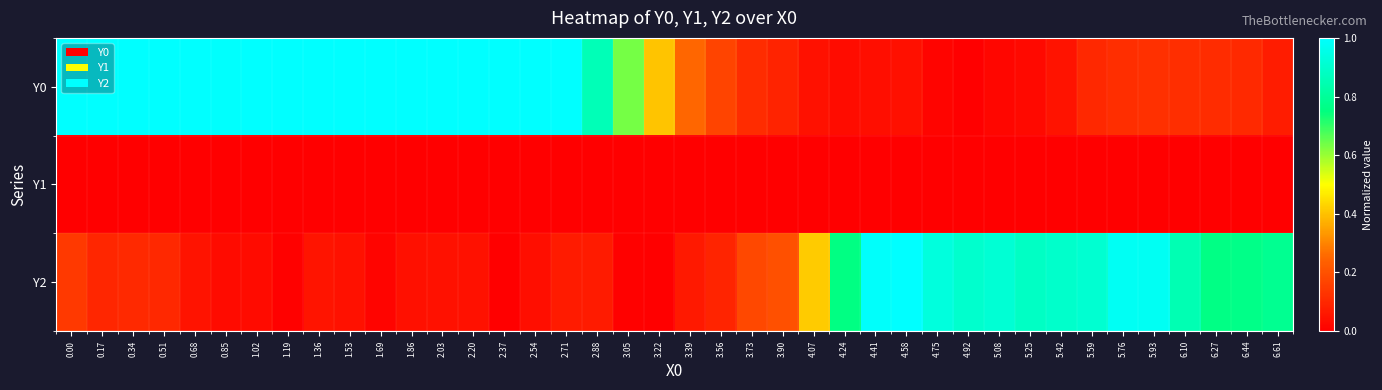

Reading right to left, transcribe all the data shown in this chart.

Y0: 6.61=0.1	6.44=0.1	6.27=0.1	6.10=0.1	5.93=0.1	5.76=0.1	5.59=0.1	5.42=0.0	5.25=0.0	5.08=0.0	4.92=0.0	4.75=0.0	4.58=0.0	4.41=0.0	4.24=0.0	4.07=0.0	3.90=0.1	3.73=0.1	3.56=0.2	3.39=0.3	3.22=0.4	3.05=0.6	2.88=0.9	2.71=1.0	2.54=1.0	2.37=1.0	2.20=1.0	2.03=1.0	1.86=1.0	1.69=1.0	1.53=1.0	1.36=1.0	1.19=1.0	1.02=1.0	0.85=1.0	0.68=1.0	0.51=1.0	0.34=1.0	0.17=1.0	0.00=1.0
Y1: 6.61=0.0	6.44=0.0	6.27=0.0	6.10=0.0	5.93=0.0	5.76=0.0	5.59=0.0	5.42=0.0	5.25=0.0	5.08=0.0	4.92=0.0	4.75=0.0	4.58=0.0	4.41=0.0	4.24=0.0	4.07=0.0	3.90=0.0	3.73=0.0	3.56=0.0	3.39=0.0	3.22=0.0	3.05=0.0	2.88=0.0	2.71=0.0	2.54=0.0	2.37=0.0	2.20=0.0	2.03=0.0	1.86=0.0	1.69=0.0	1.53=0.0	1.36=0.0	1.19=0.0	1.02=0.0	0.85=0.0	0.68=0.0	0.51=0.0	0.34=0.0	0.17=0.0	0.00=0.0
Y2: 6.61=0.8	6.44=0.8	6.27=0.8	6.10=0.8	5.93=1.0	5.76=1.0	5.59=0.9	5.42=0.9	5.25=0.9	5.08=0.9	4.92=0.9	4.75=0.9	4.58=1.0	4.41=1.0	4.24=0.8	4.07=0.4	3.90=0.2	3.73=0.2	3.56=0.1	3.39=0.1	3.22=0.0	3.05=0.0	2.88=0.1	2.71=0.1	2.54=0.0	2.37=0.0	2.20=0.0	2.03=0.0	1.86=0.0	1.69=0.0	1.53=0.0	1.36=0.1	1.19=0.0	1.02=0.0	0.85=0.0	0.68=0.0	0.51=0.1	0.34=0.1	0.17=0.1	0.00=0.1